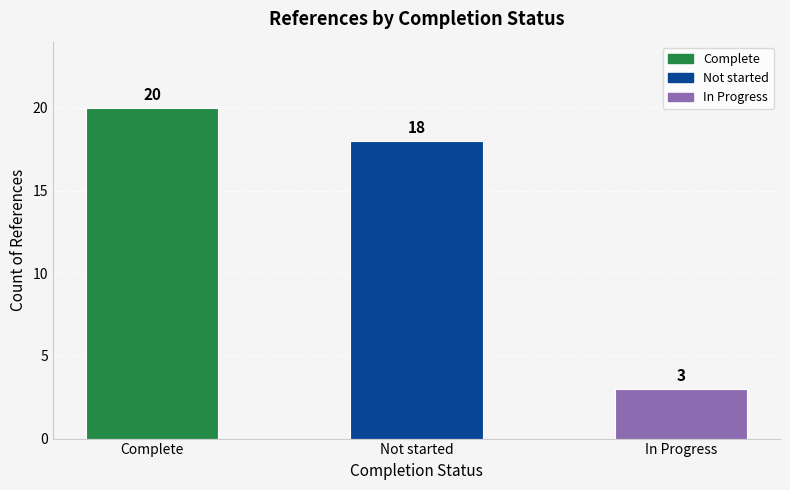

Reading left to right, transcribe all the data shown in this chart.

Complete=20	Not started=18	In Progress=3